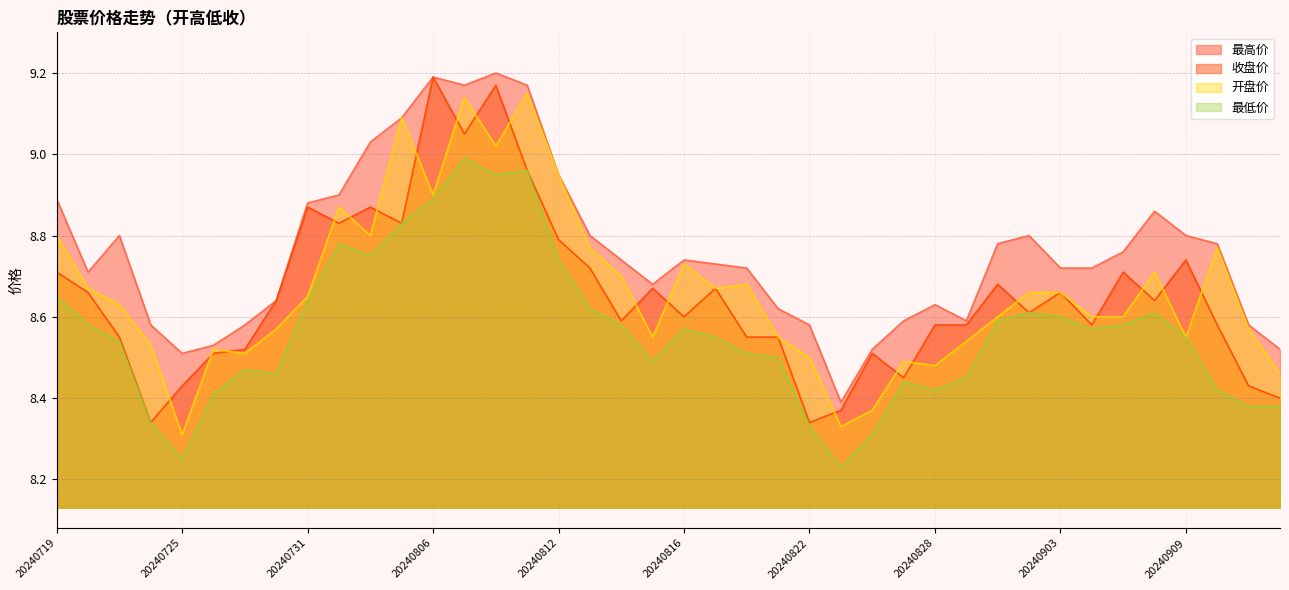

Is the value of 收盘价 at 20240826 greater than the value of 最低价 at 20240911?

Yes